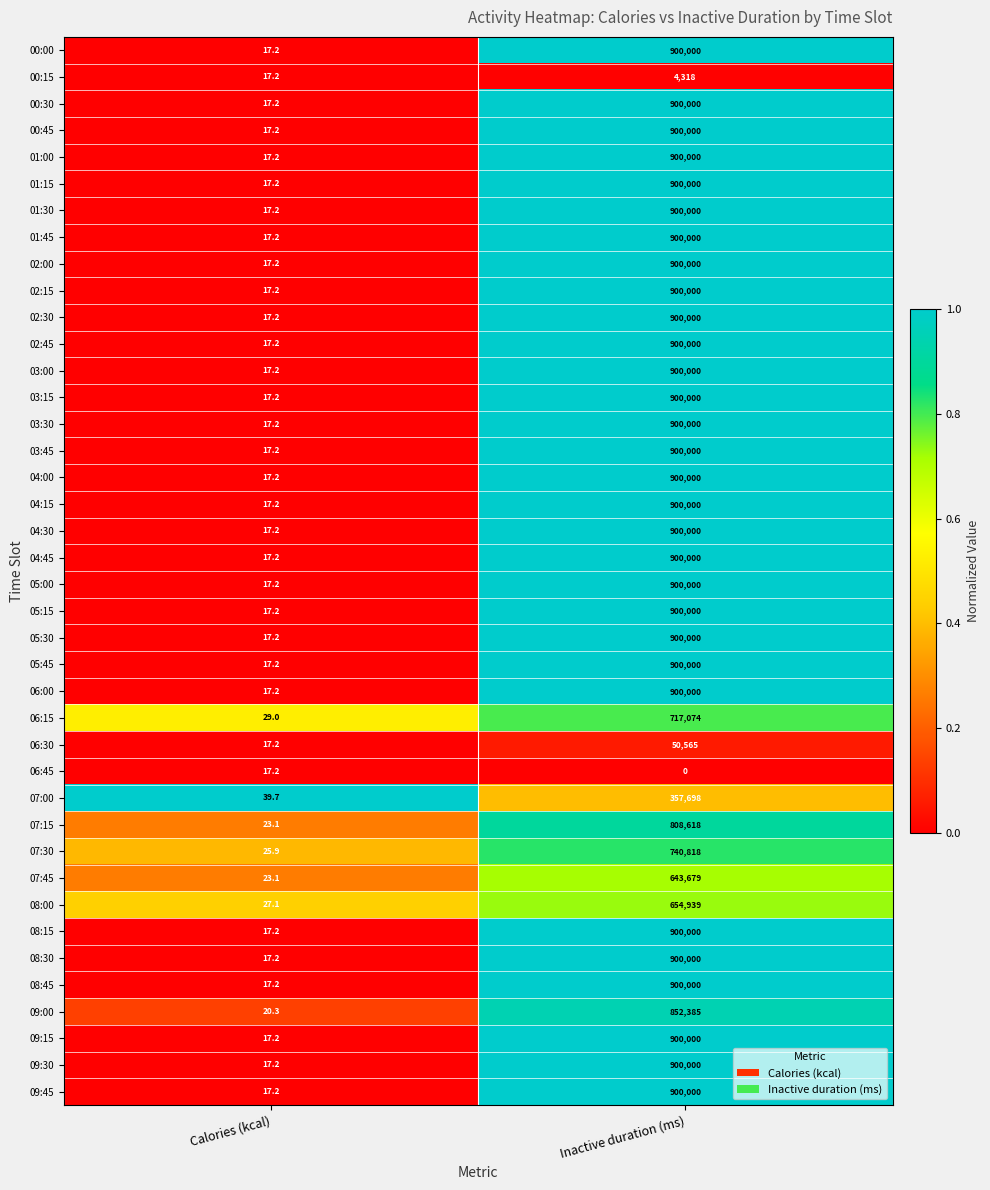

What is the total value across all series at Calories (kcal)?

755.8